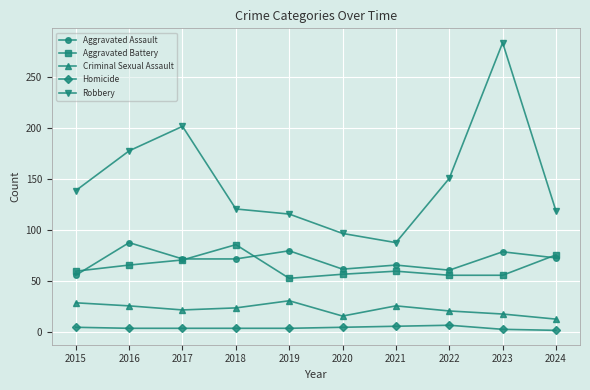

At which category does Robbery reach its first local peak?

2017